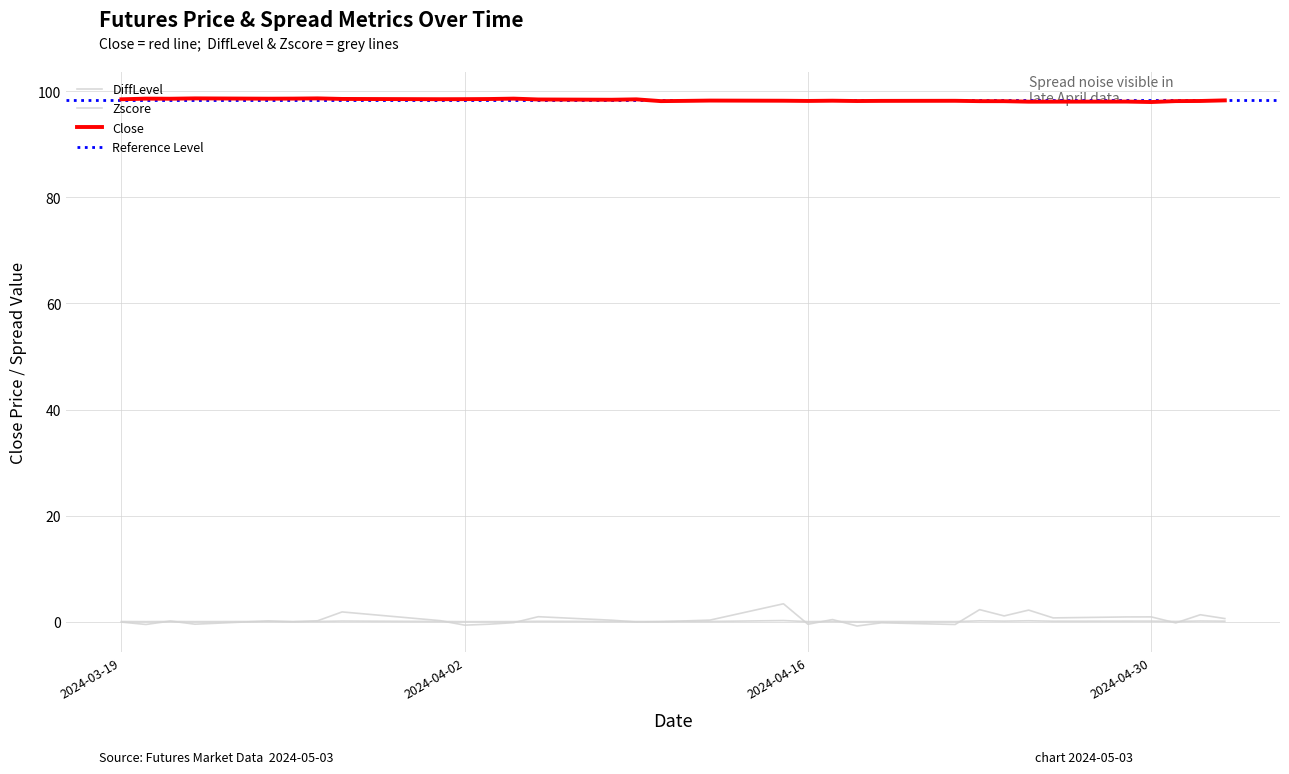

Rank the series at 2024-04-23 from lowest to highest value.

DiffLevel, Zscore, Close